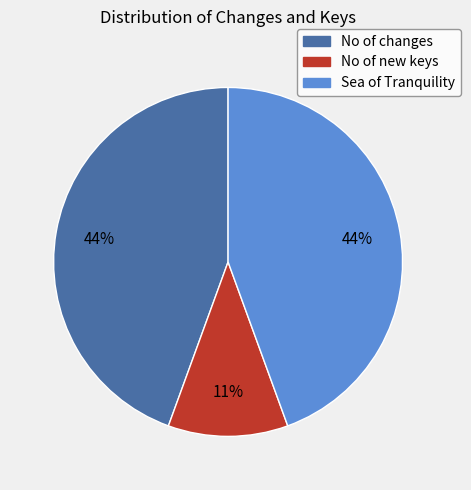

To the nearest percent, what is the difference between the largest and smallest slice percentages?

33%